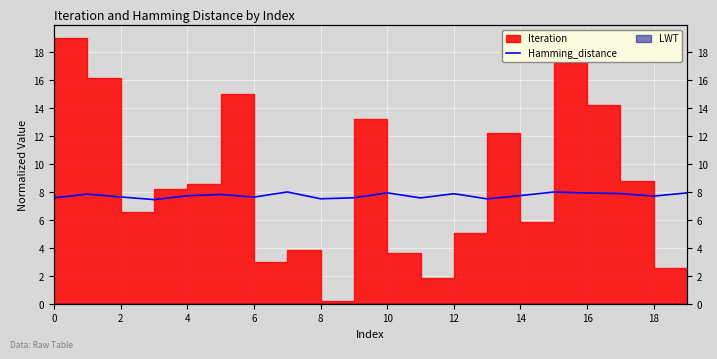

What is the sum of the values at 15 and 19?

15.9